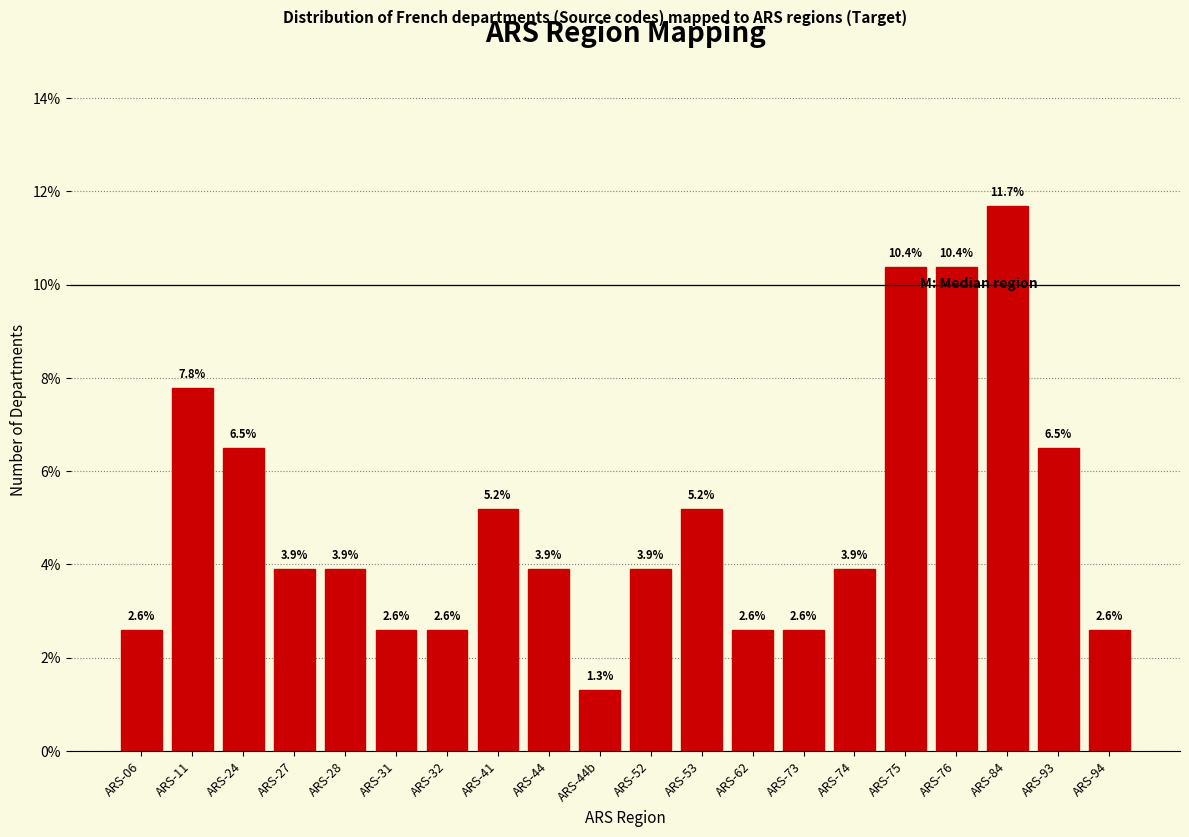

Reading left to right, what are all the values shown in this chart?

ARS-06=2.6	ARS-11=7.8	ARS-24=6.5	ARS-27=3.9	ARS-28=3.9	ARS-31=2.6	ARS-32=2.6	ARS-41=5.2	ARS-44=3.9	ARS-44b=1.3	ARS-52=3.9	ARS-53=5.2	ARS-62=2.6	ARS-73=2.6	ARS-74=3.9	ARS-75=10.4	ARS-76=10.4	ARS-84=11.7	ARS-93=6.5	ARS-94=2.6